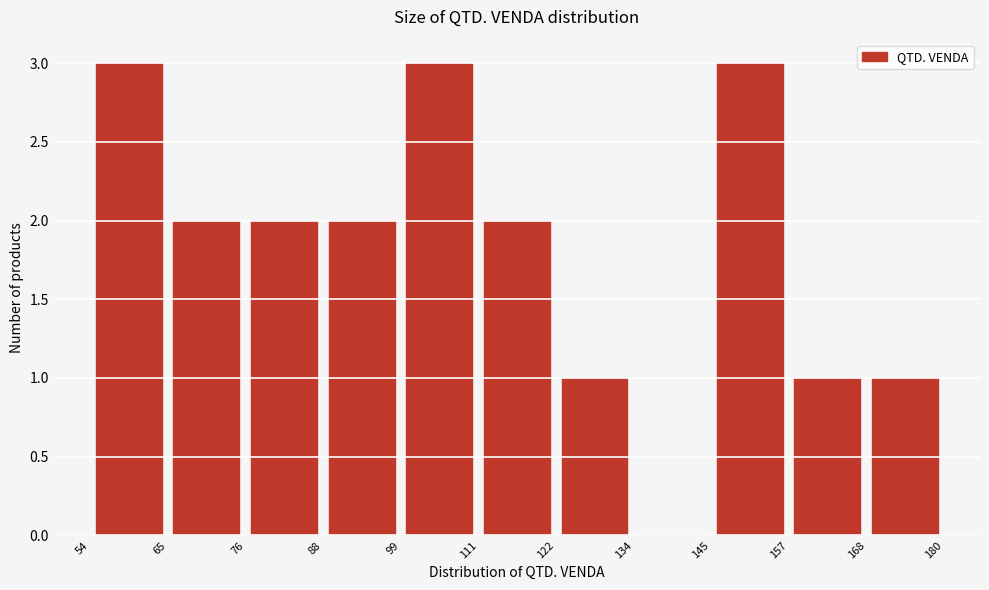

What is the height of the bar covering 145 to 157 on the x-axis? The values are not printed on the chart, so give them approximately, as read against the axis.

3